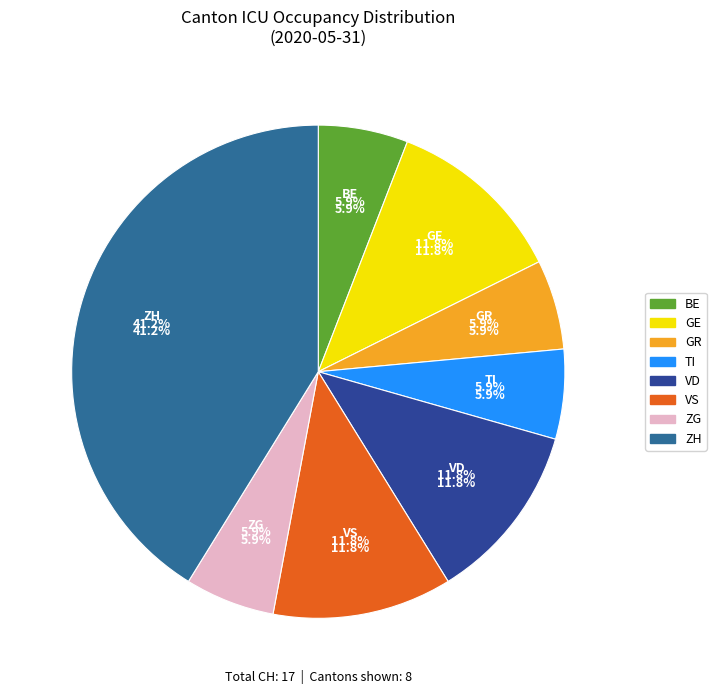

What is the total percentage of ZH and VD?

52.9%